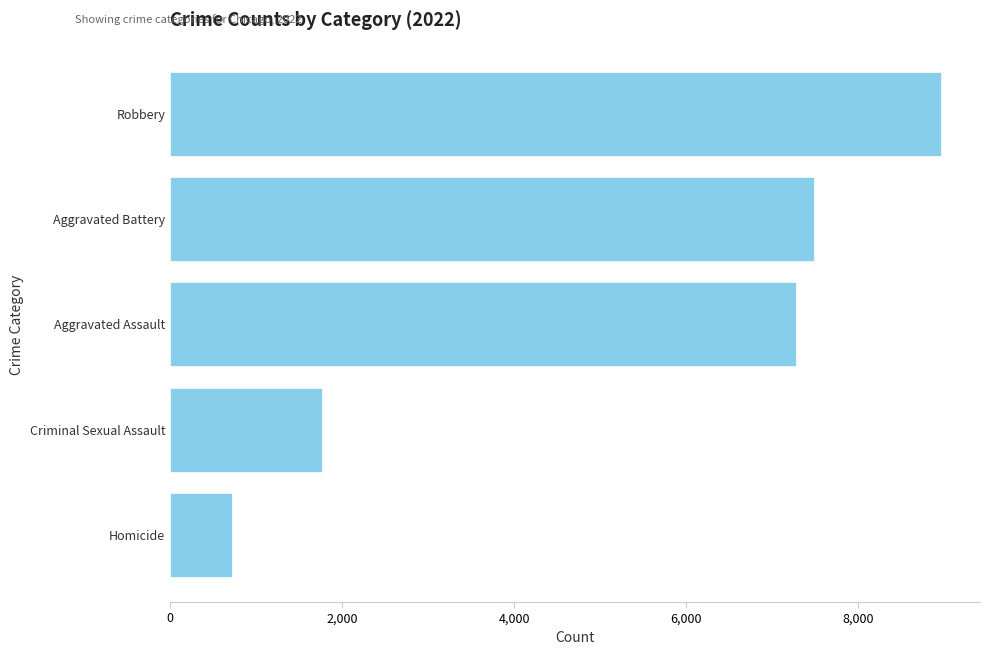

Does the chart contain stacked bars?

No